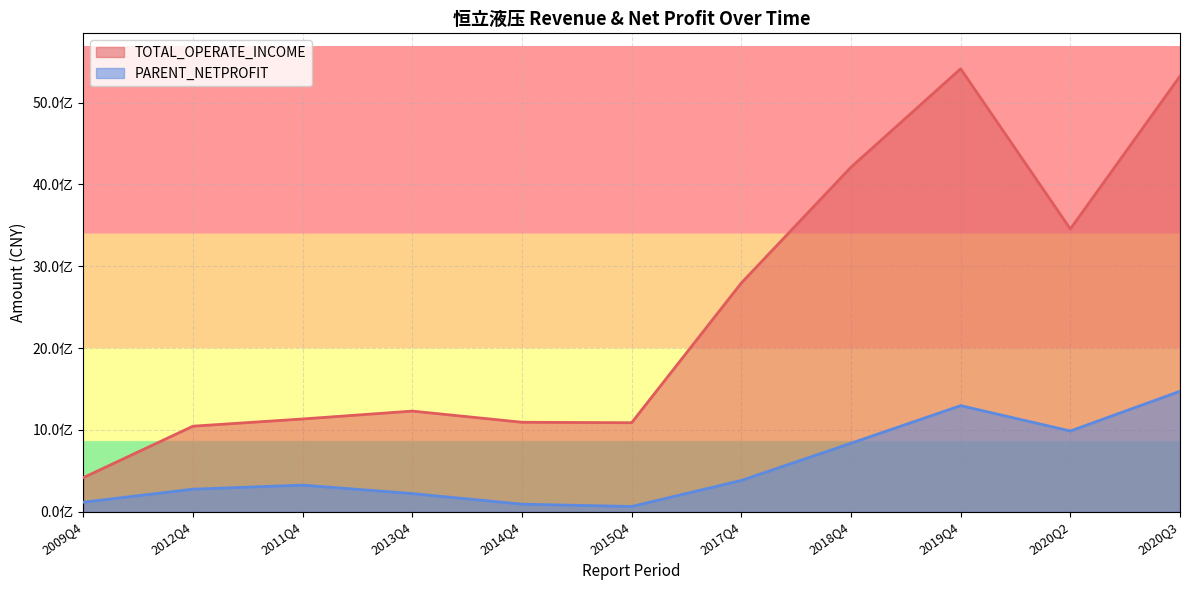

The TOTAL_OPERATE_INCOME series shows 5323261270.6 at 2020Q3. True or false?

True